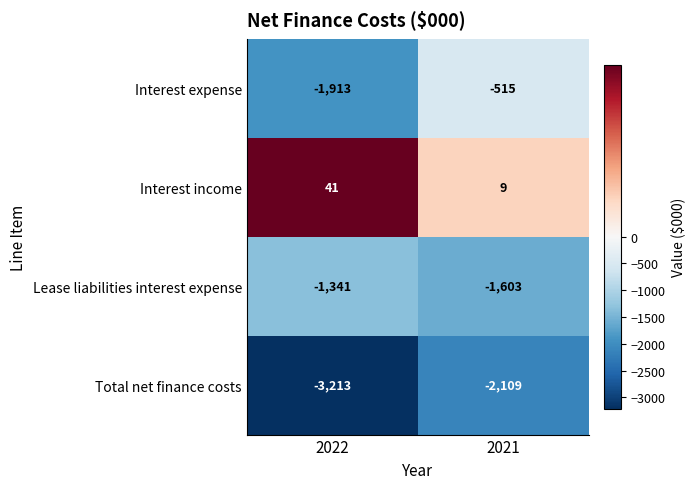

What is the spread (max minus min) of values at 2022?

3254